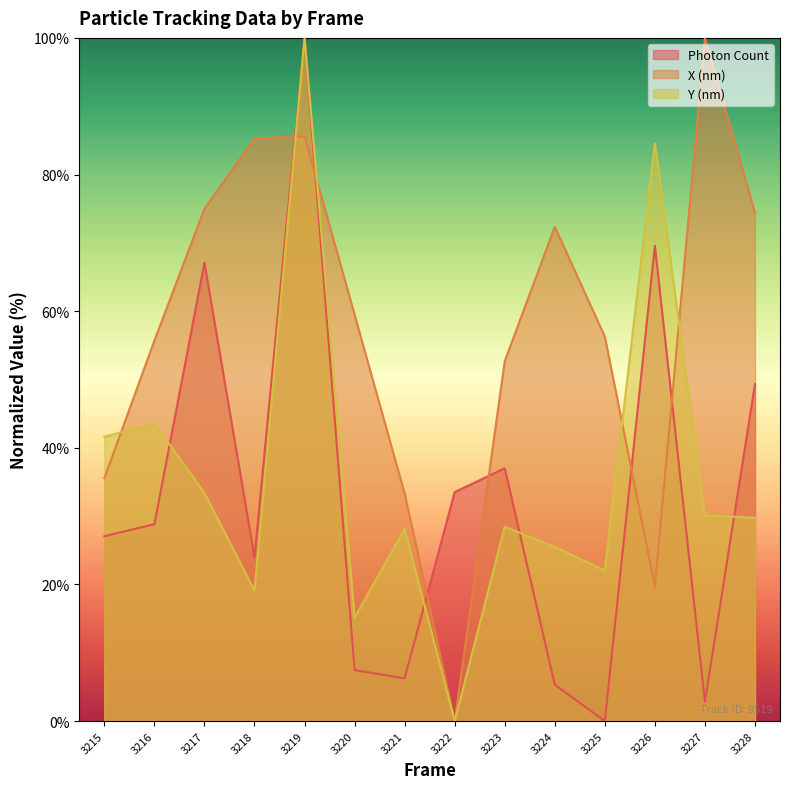

True or false: Y (nm) and Photon Count cross at least once.

True